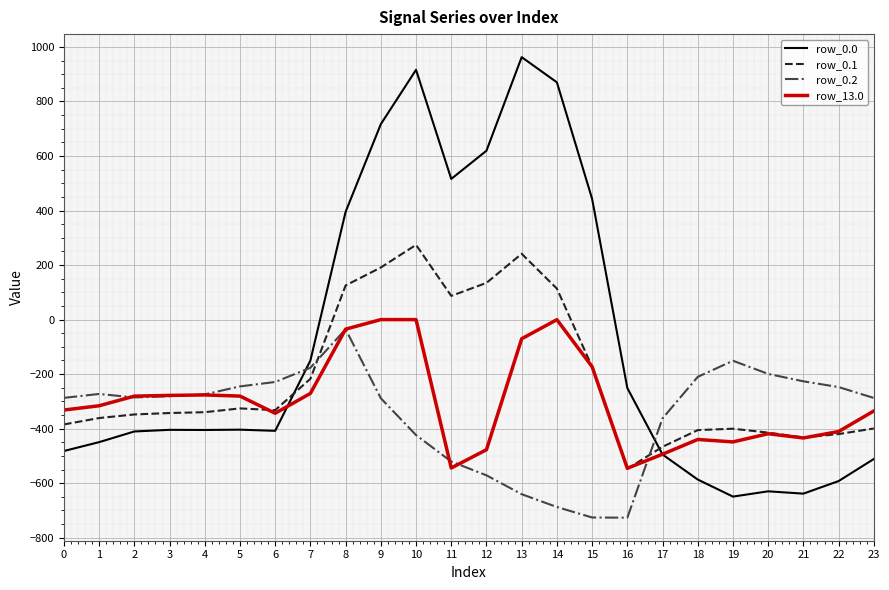

At which label is row_0.1 closest to -136?

15